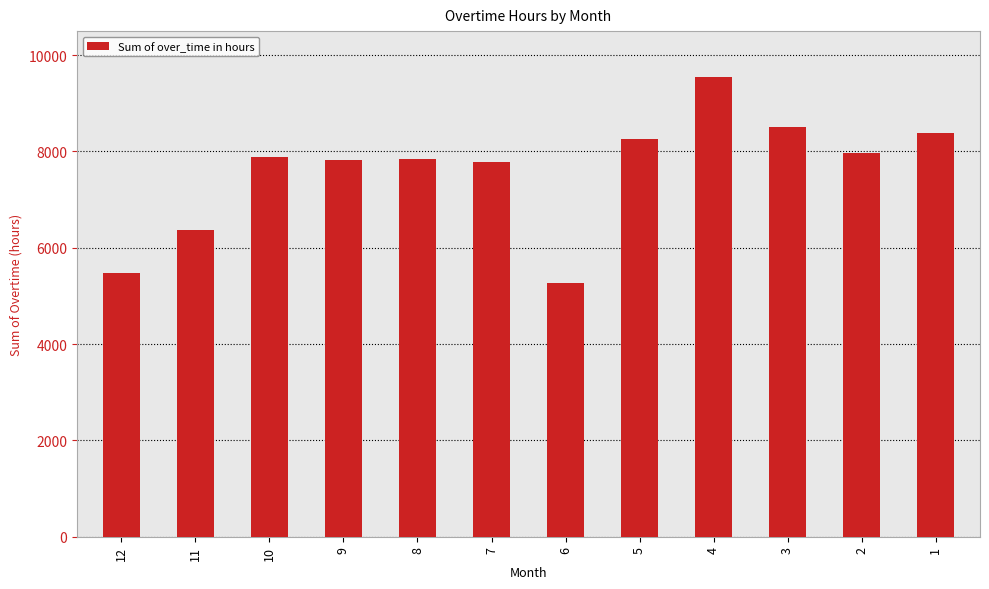

What is the difference between the maximum and second lowest values?

4062.4